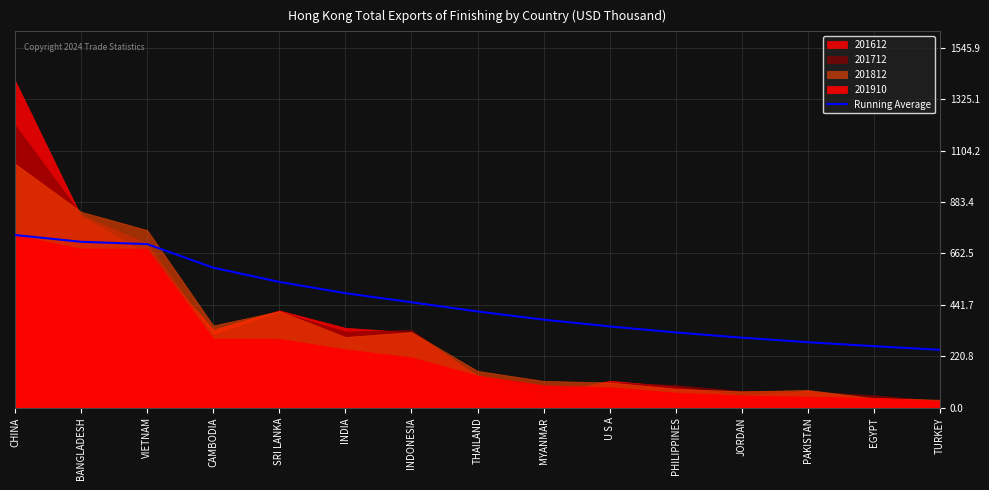

What is the average value?

452.9